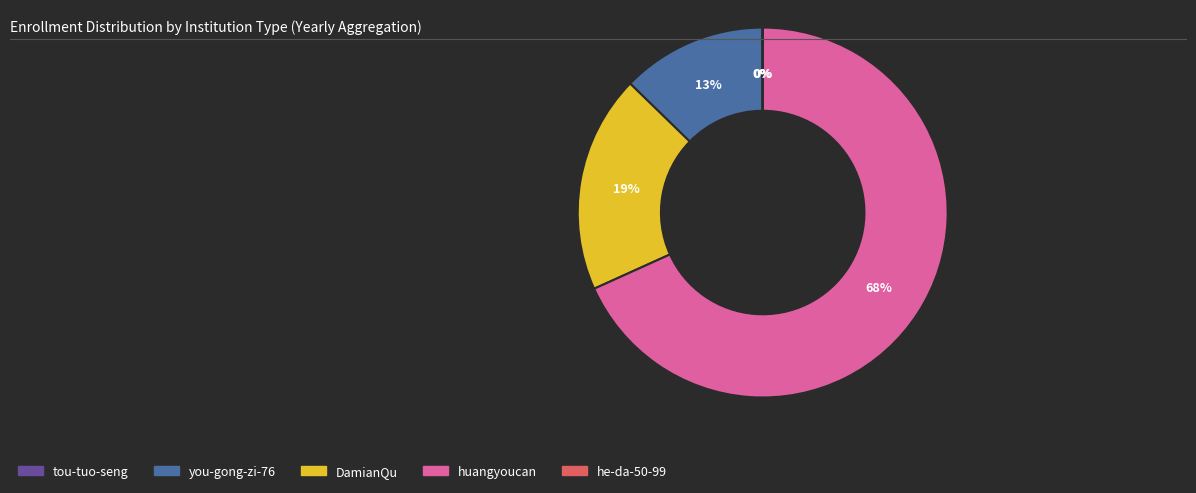

Is it true that DamianQu is 19% of the pie?

True